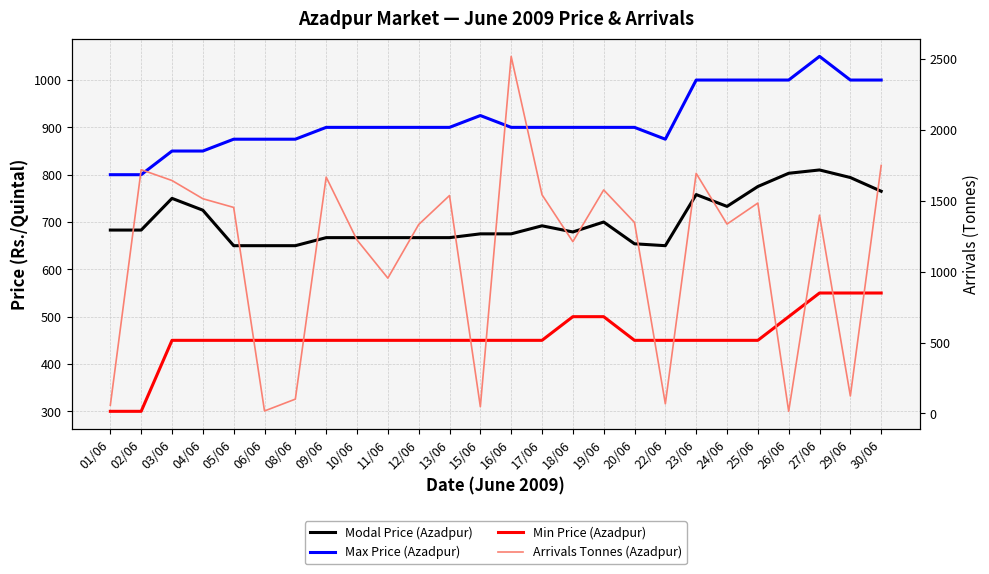

How many interior local peaks does the Arrivals Tonnes (Azadpur) series have?

8